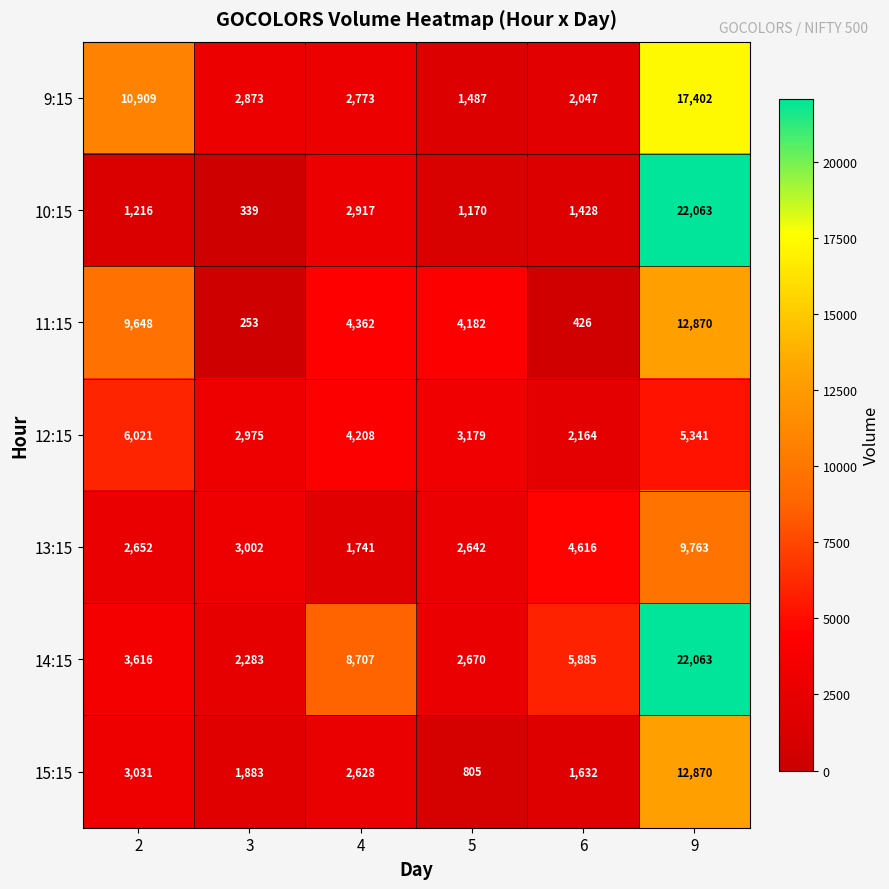

Which series has the largest range (max minus min)?

10:15